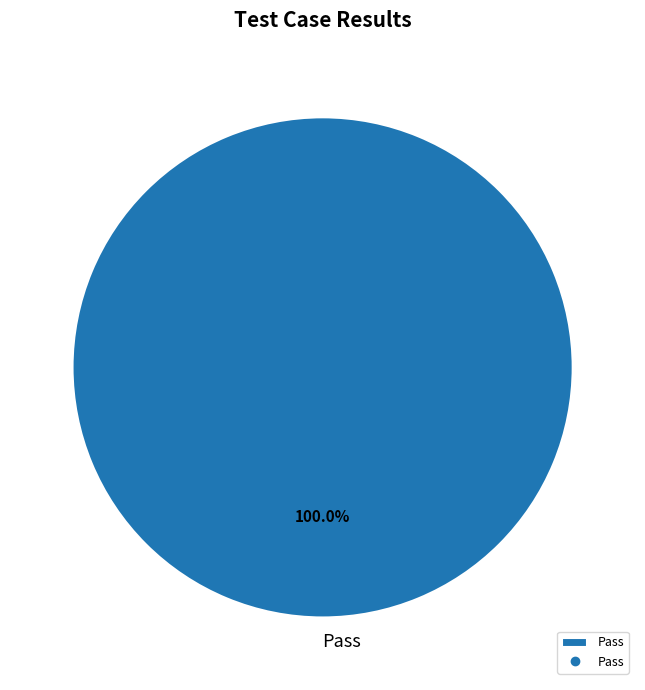

Is there a majority slice in this chart?

Yes